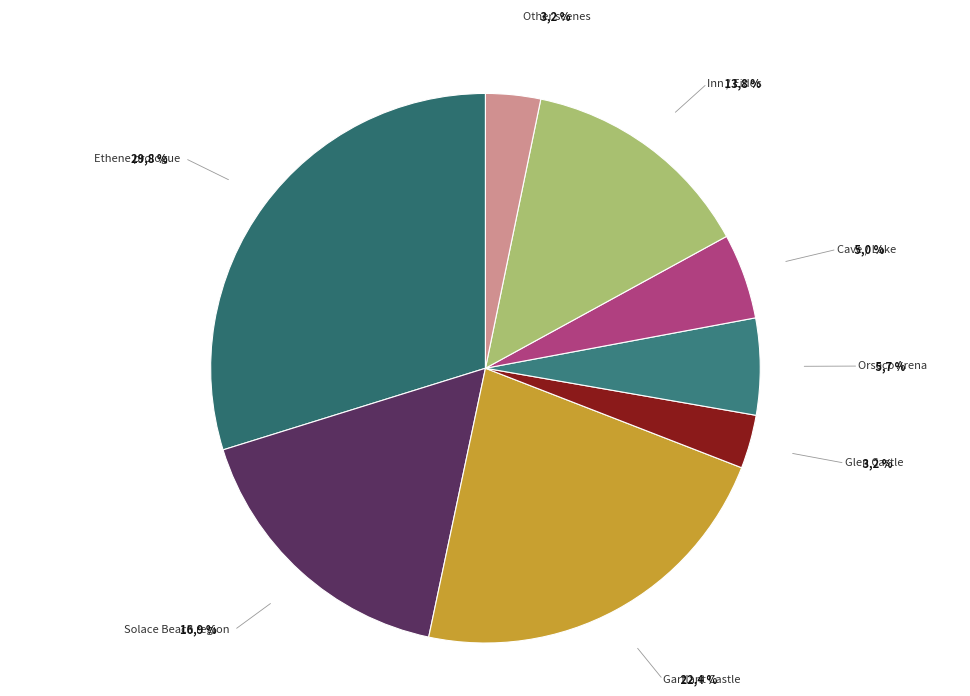

Is there any slice that represents more than half of the pie?

No